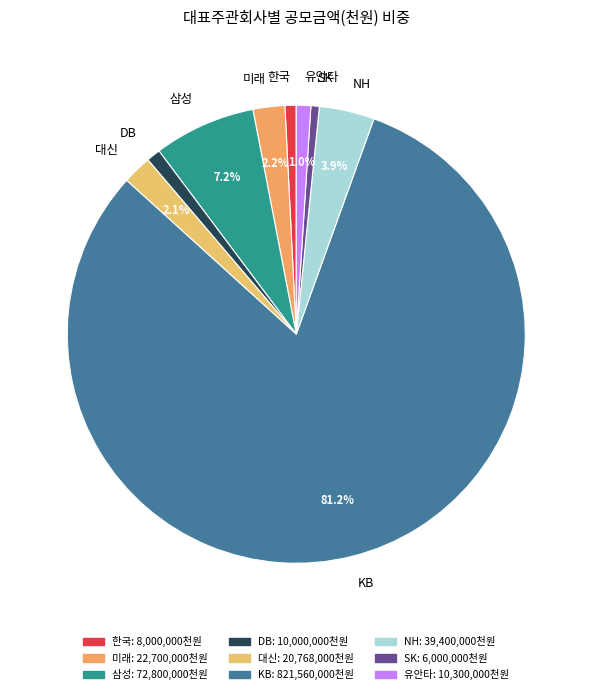

What is the ratio of the value at KB to the value at 한국?

102.7